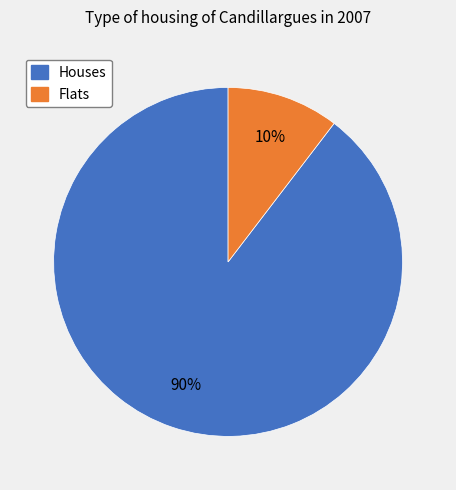

To the nearest percent, what is the average slice percentage?

50%